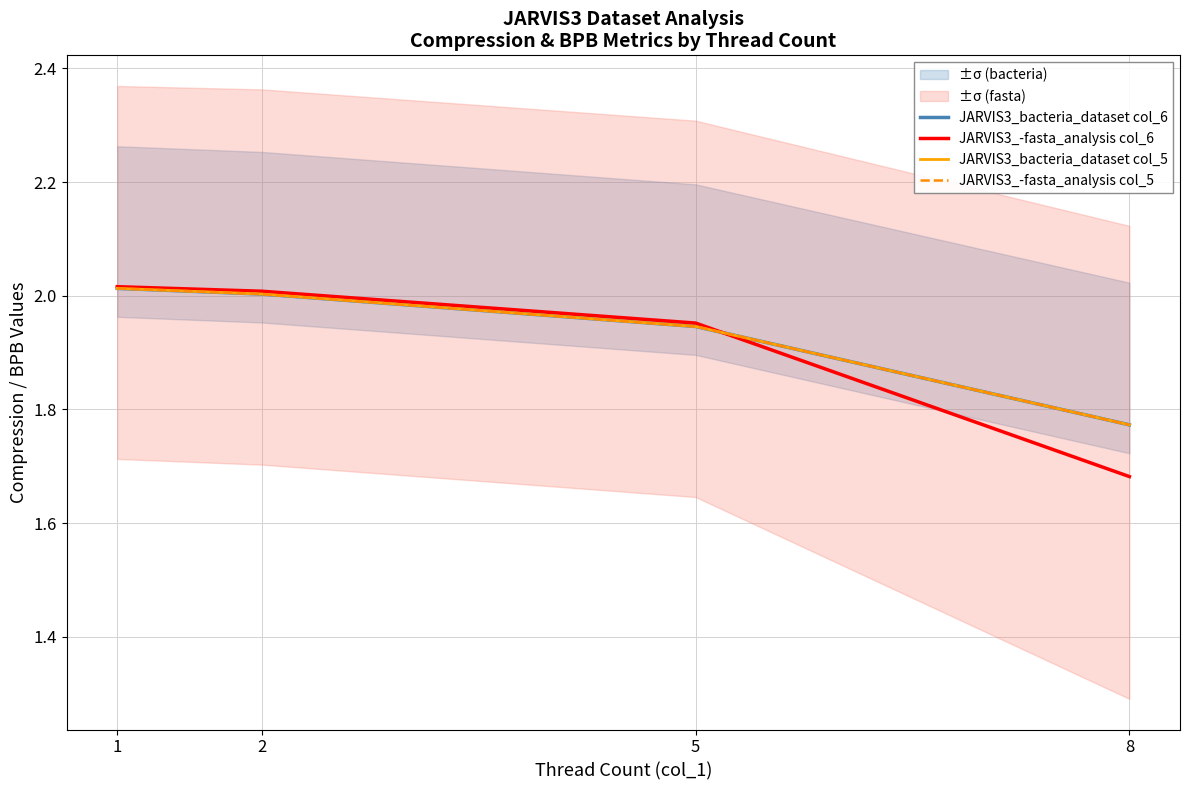

What are all the series names shown in the legend?

JARVIS3_bacteria_dataset col_6, JARVIS3_-fasta_analysis col_6, JARVIS3_bacteria_dataset col_5, JARVIS3_-fasta_analysis col_5